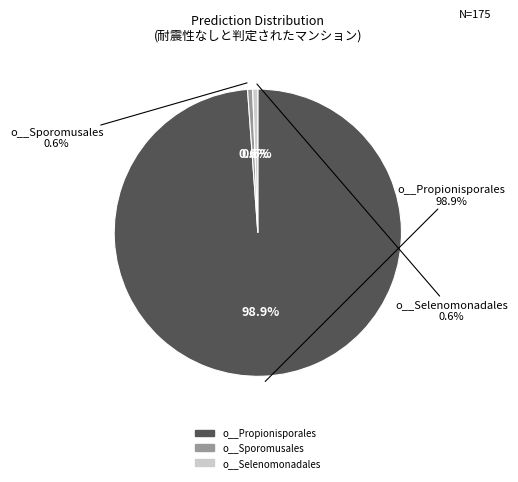

True or false: o__Selenomonadales accounts for 7% of the total.

False